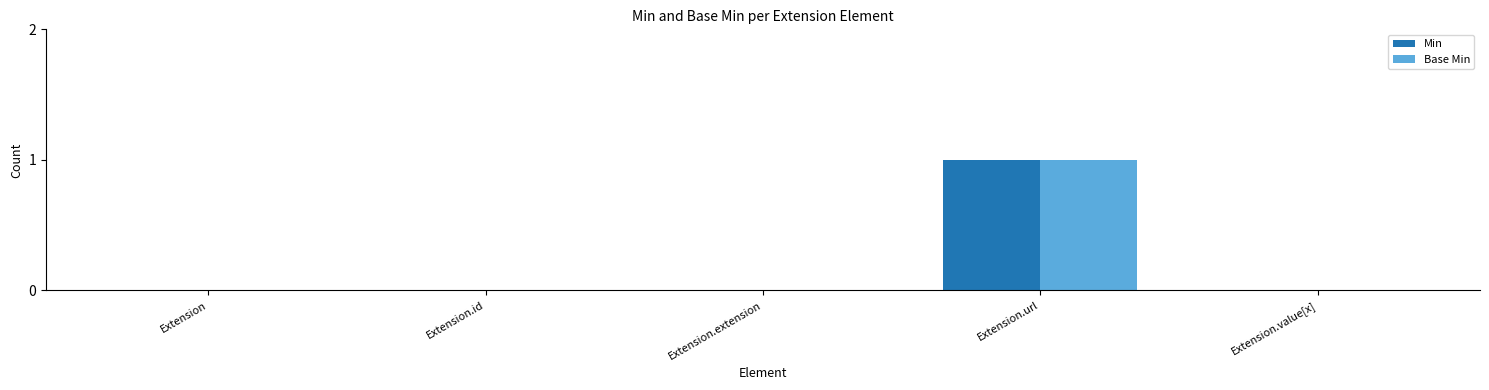

Which label corresponds to the largest value in the chart?

Extension.url